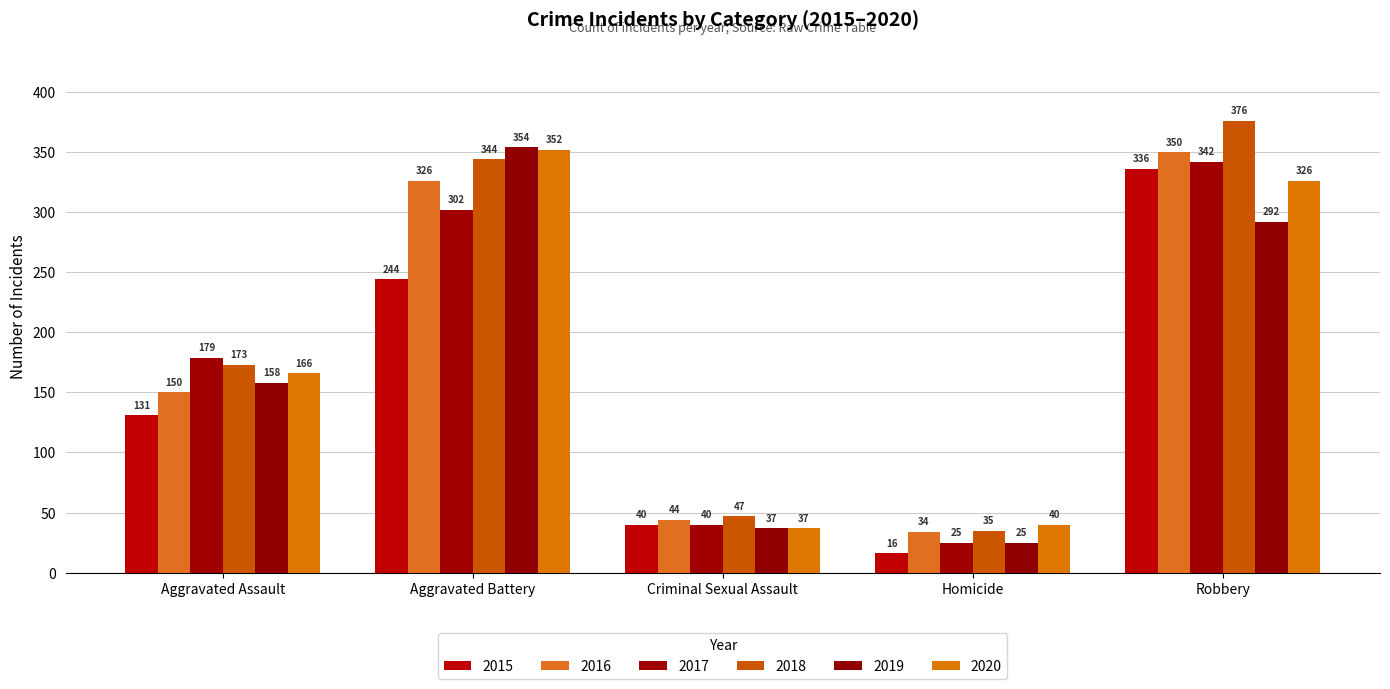

Reading left to right, what are all the values shown in this chart?

2015: Aggravated Assault=131	Aggravated Battery=244	Criminal Sexual Assault=40	Homicide=16	Robbery=336
2016: Aggravated Assault=150	Aggravated Battery=326	Criminal Sexual Assault=44	Homicide=34	Robbery=350
2017: Aggravated Assault=179	Aggravated Battery=302	Criminal Sexual Assault=40	Homicide=25	Robbery=342
2018: Aggravated Assault=173	Aggravated Battery=344	Criminal Sexual Assault=47	Homicide=35	Robbery=376
2019: Aggravated Assault=158	Aggravated Battery=354	Criminal Sexual Assault=37	Homicide=25	Robbery=292
2020: Aggravated Assault=166	Aggravated Battery=352	Criminal Sexual Assault=37	Homicide=40	Robbery=326